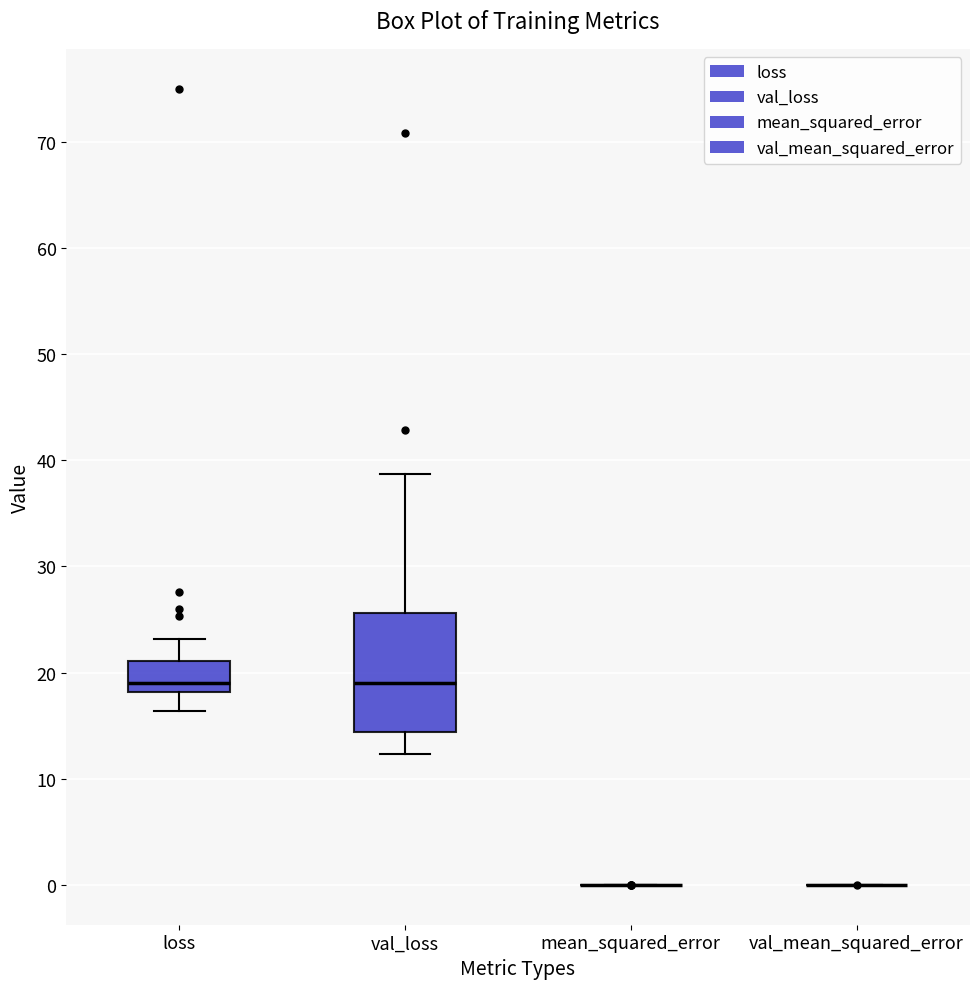

Reading left to right, read every box against the y-axis: the position of its median line, the range the box covers, and the ends of its whiskers. The values are not printed on the chart, so give them approximately, as read against the axis.

loss: median 19, box 18 to 21, whiskers 16 to 23
val_loss: median 19, box 14 to 26, whiskers 12 to 39
mean_squared_error: box collapsed to a line at 0, whiskers 0 to 0
val_mean_squared_error: box collapsed to a line at 0, whiskers 0 to 0